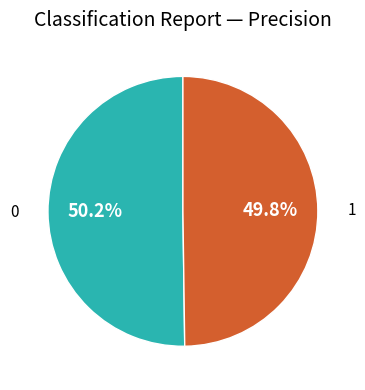

Is there a majority slice in this chart?

Yes